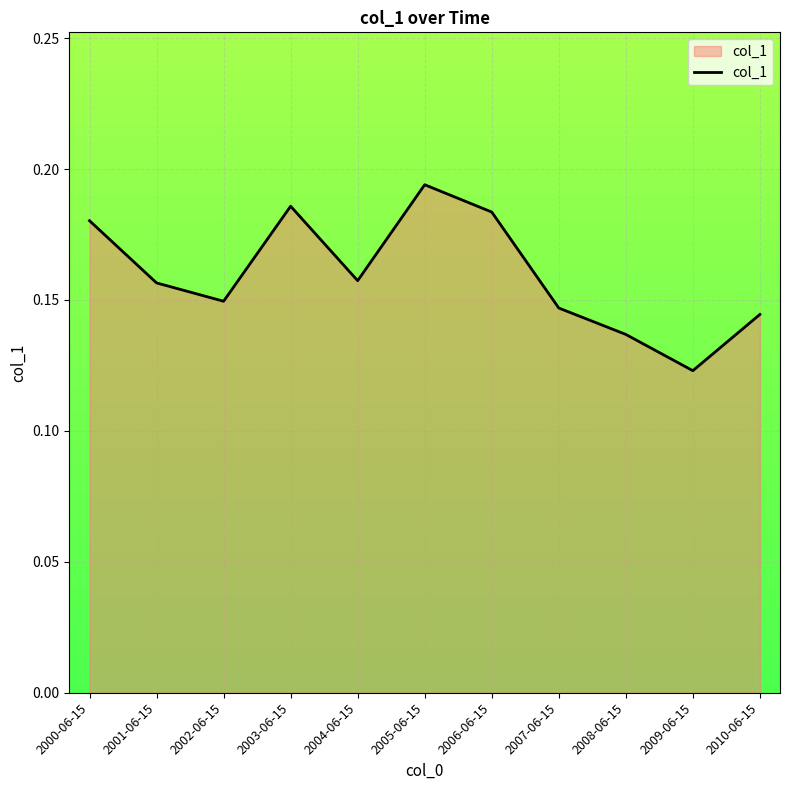

Which category has the highest value across all series?

2005-06-15